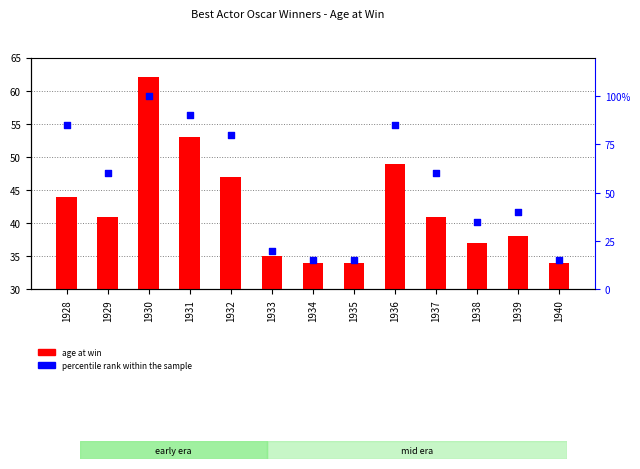

Which series has the largest Y range (max minus min)?

percentile rank within the sample